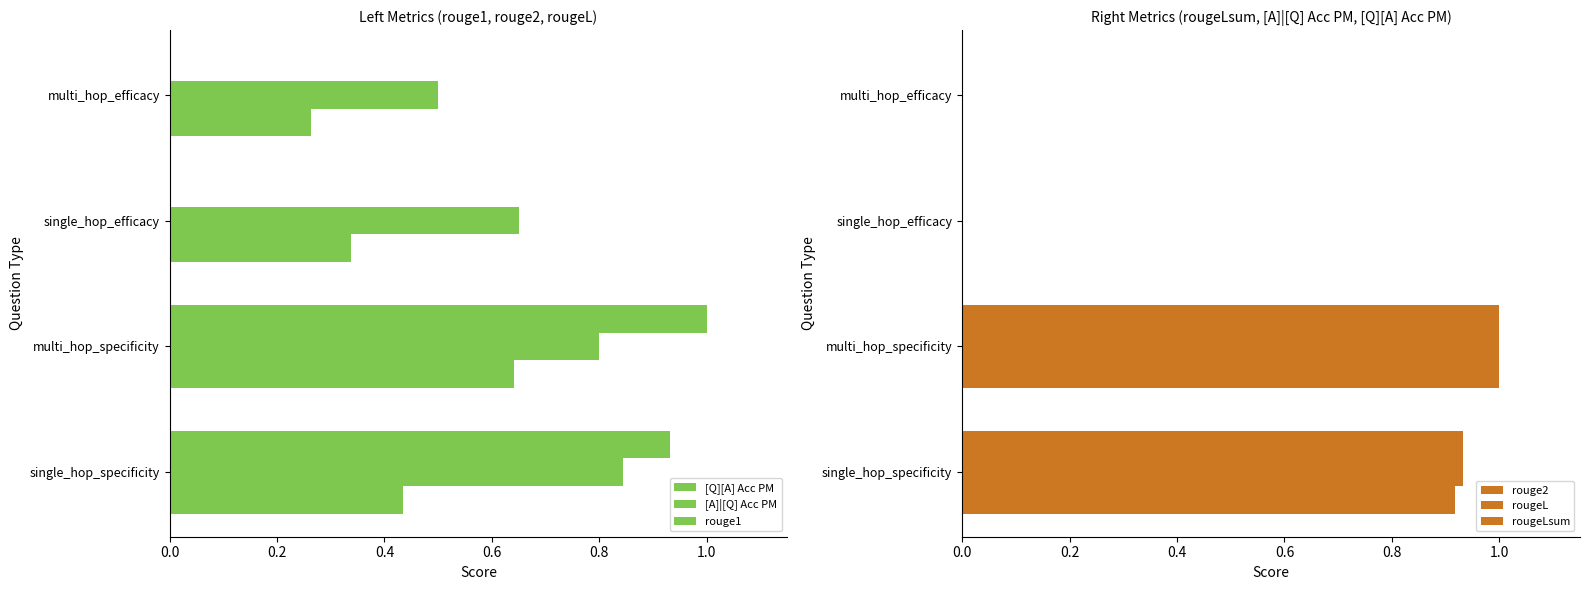

At how many categories does at least one series exceed 0?

4